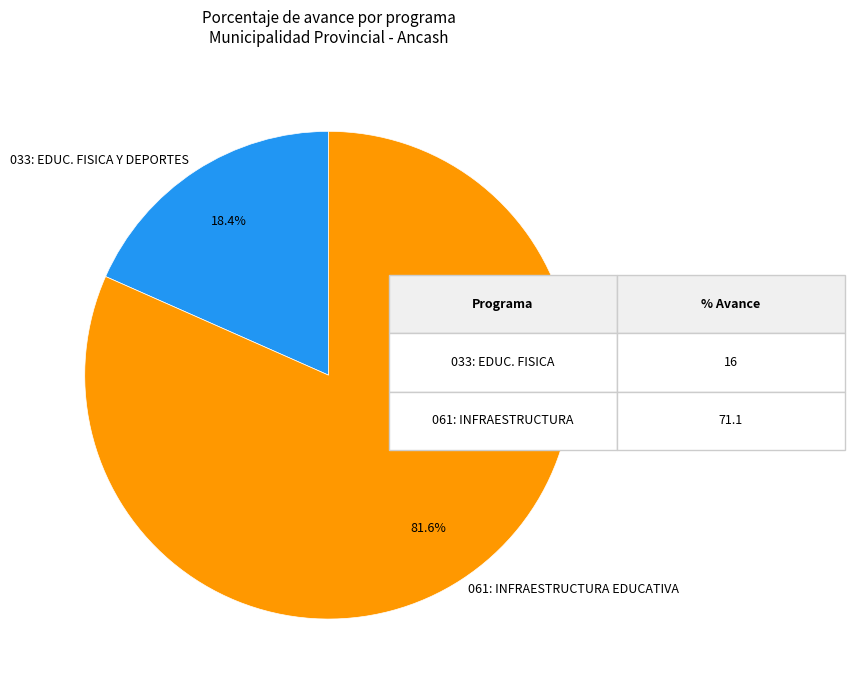

Which category has the biggest portion of the pie?

061: INFRAESTRUCTURA EDUCATIVA